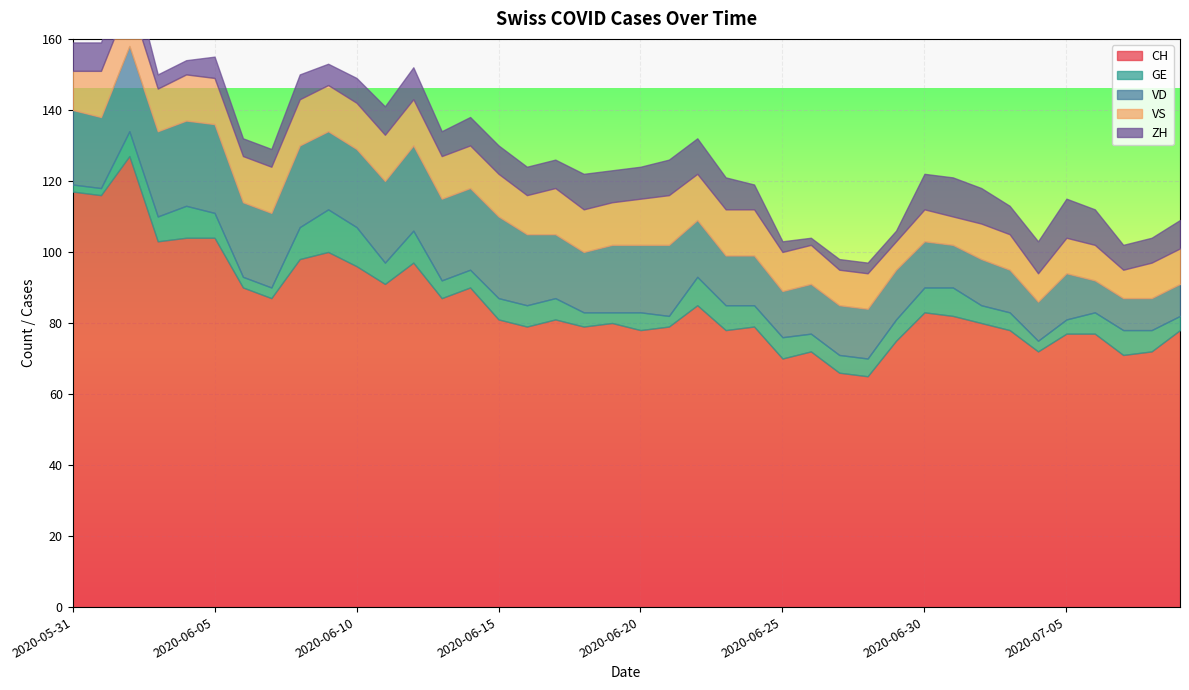

Count the number of data series in this chart.

5